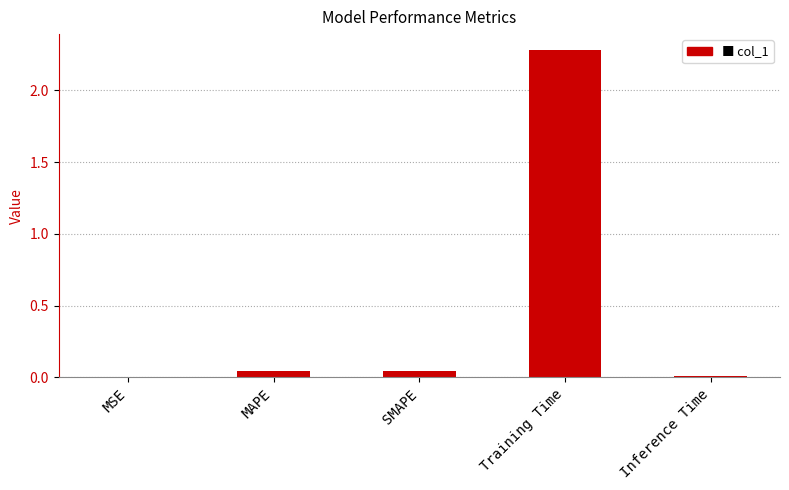

Which has a higher value, Training Time or MAPE?

Training Time